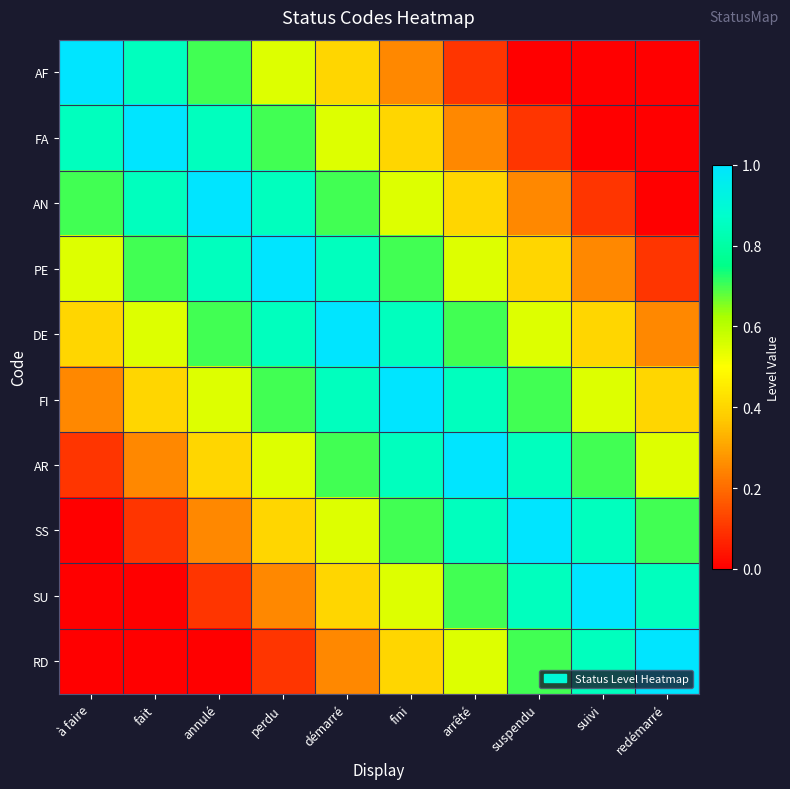

Rank the series at fait from highest to lowest value.

FA, AF, AN, PE, DE, FI, AR, SS, SU, RD